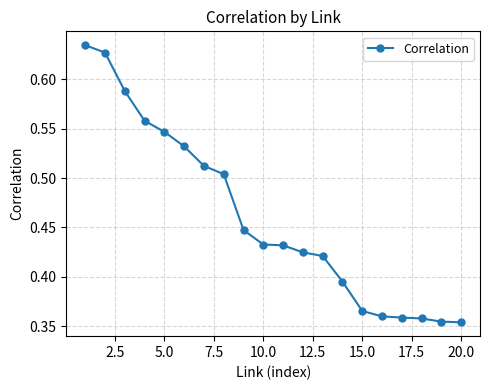

What is the sum of all values?

9.2